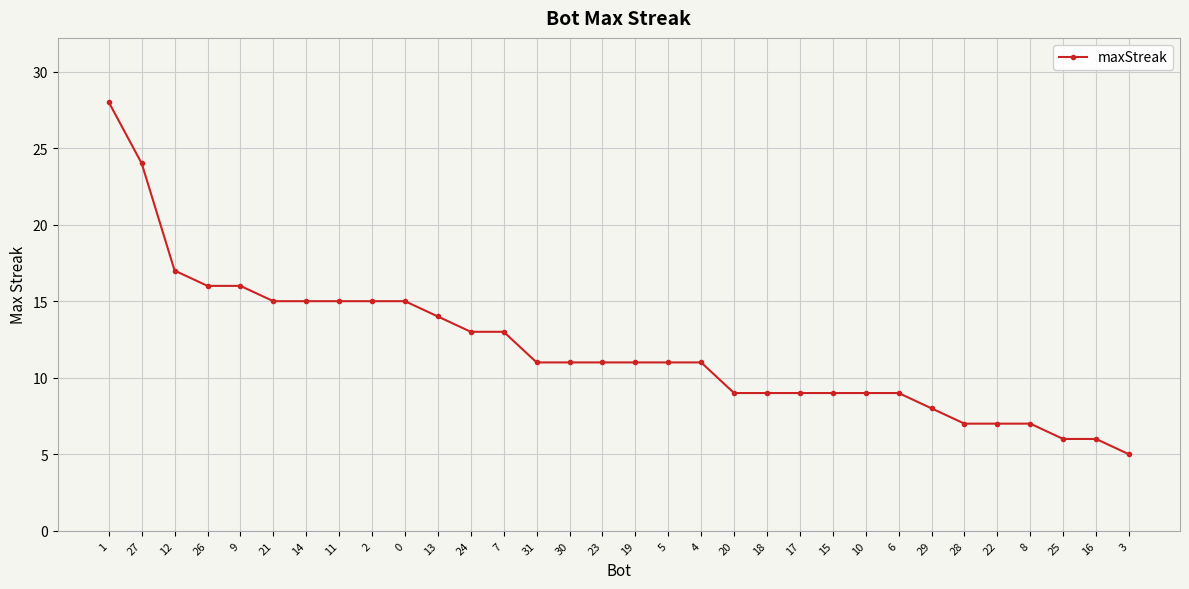

What is the change in value from 13 to 23?

-3